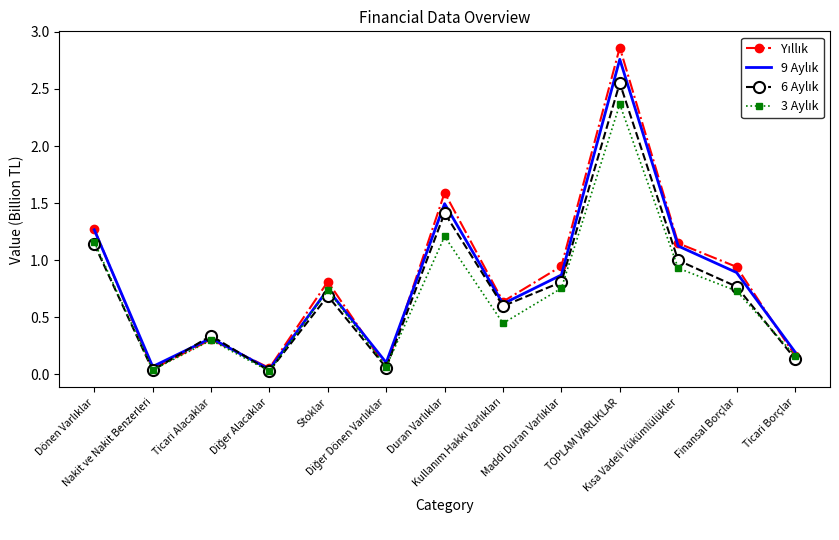

What position from the left is Diğer Dönen Varlıklar?

6